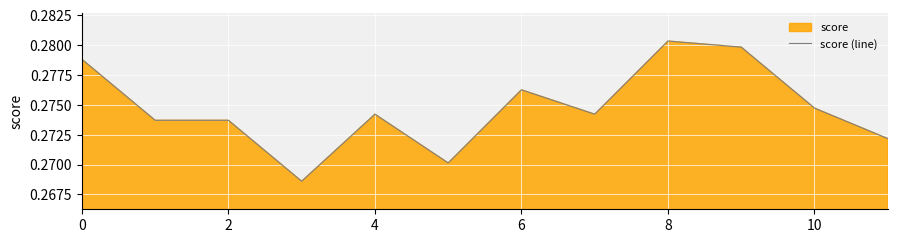

The value at 11 is 0.3. True or false?

True